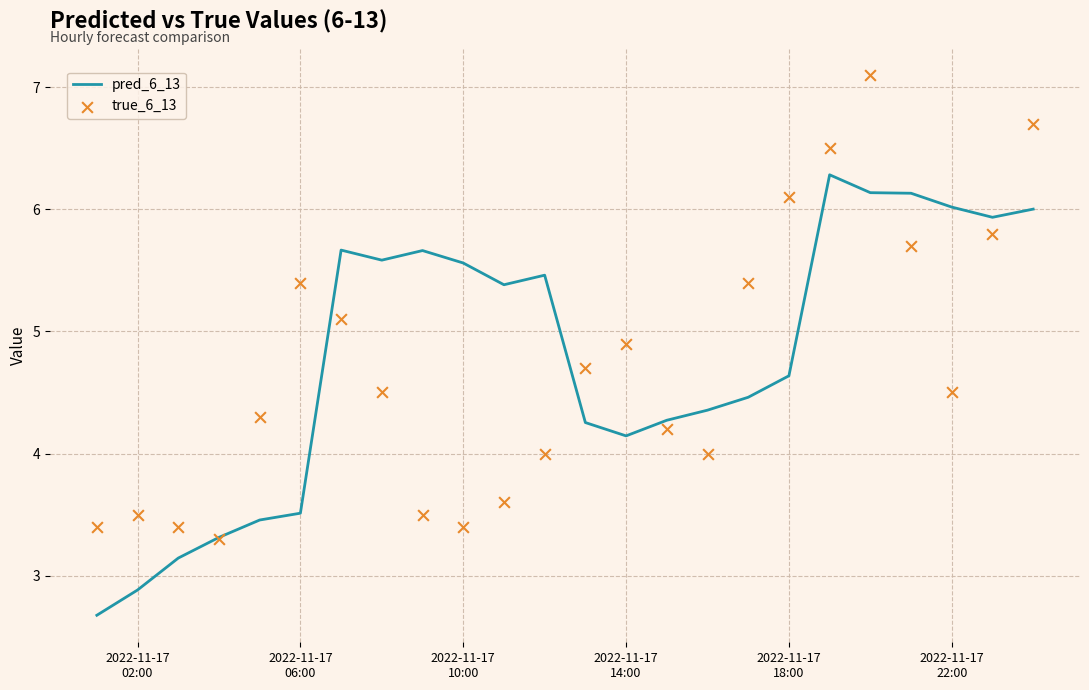

What is the maximum value for pred_6_13?

6.3